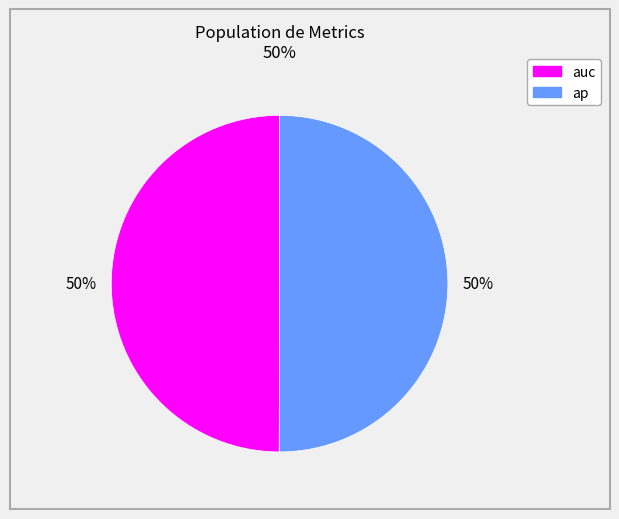

To the nearest percent, what is the average slice percentage?

50%